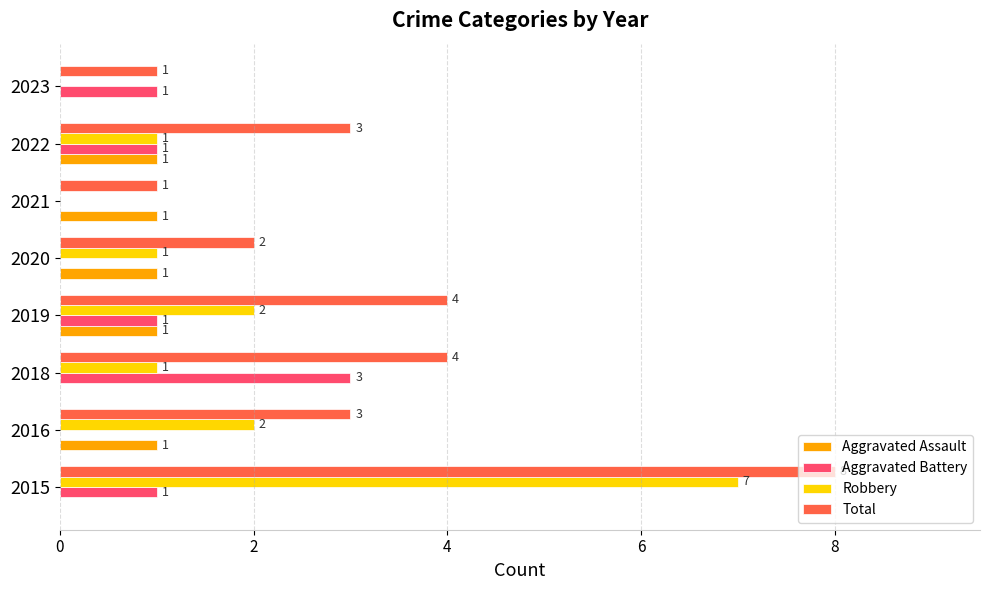

Count the number of data series in this chart.

4